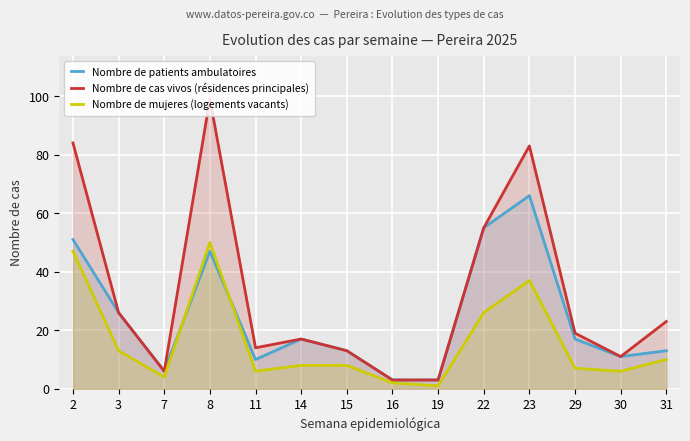

At how many categories does at least one series exceed 45?

4